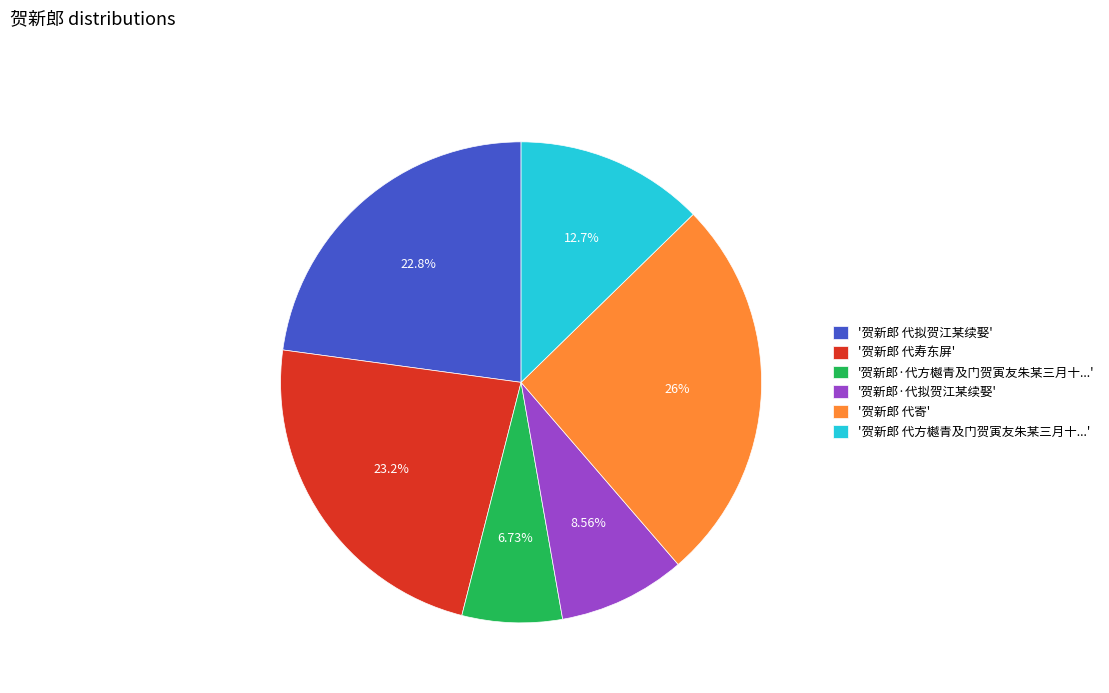

Which has a higher value, '贺新郎 代拟贺江某续娶' or '贺新郎·代方樾青及门贺寅友朱某三月十...'?

'贺新郎 代拟贺江某续娶'